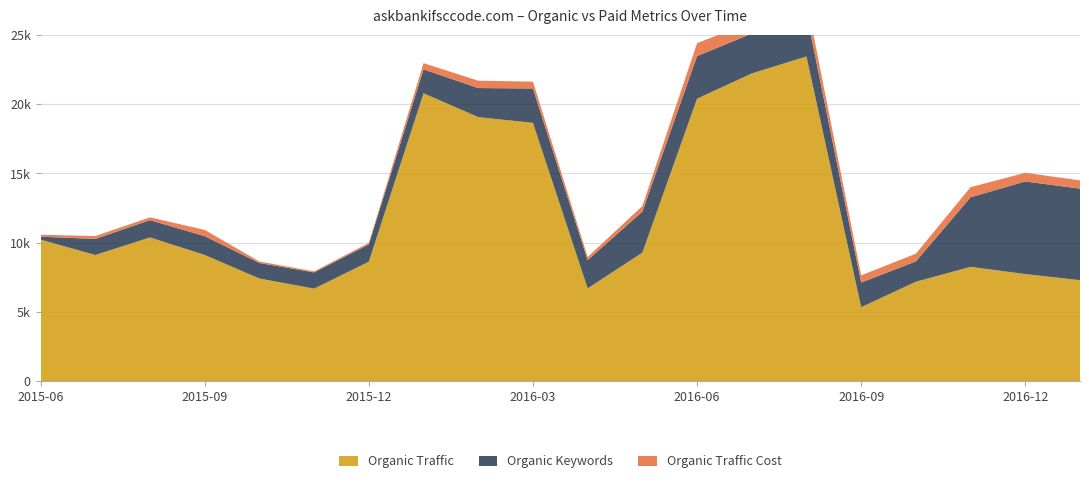

Reading left to right, transcribe all the data shown in this chart.

Organic Traffic: 10226	9118	10384	9119	7420	6693	8631	20782	19063	18651	6708	9286	20394	22212	23439	5353	7189	8262	7743	7300
Organic Keywords: 211	1157	1246	1354	1119	1167	1252	1724	2096	2477	2042	2959	3073	2874	3114	1773	1466	5020	6677	6603
Organic Traffic Cost: 140	206	202	455	107	77	105	451	530	494	222	403	927	851	1001	521	556	727	625	597
Paid Traffic: 0	0	0	0	0	0	0	0	0	0	0	0	0	0	0	0	0	0	0	0
Paid Keywords: 0	0	0	0	0	0	0	0	0	0	0	0	0	0	0	0	0	0	0	0
Paid Traffic Cost: 0	0	0	0	0	0	0	0	0	0	0	0	0	0	0	0	0	0	0	0